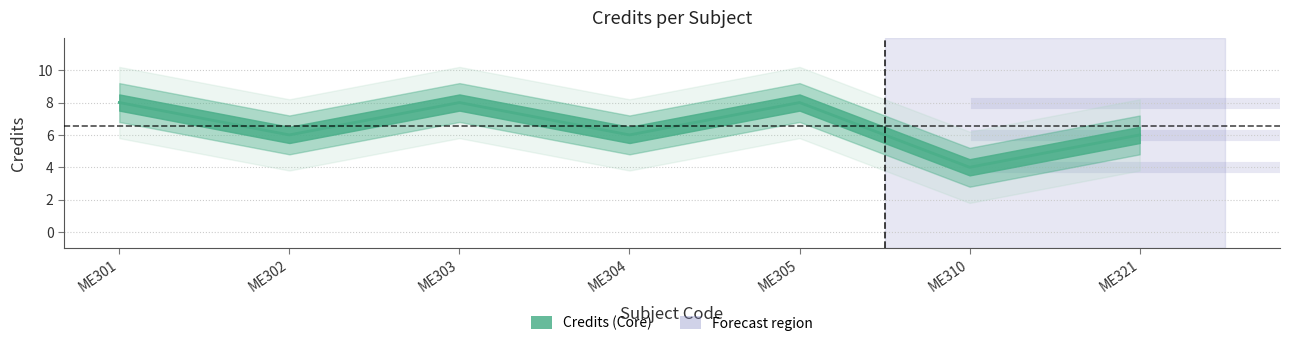

What is the sum of all values?

46